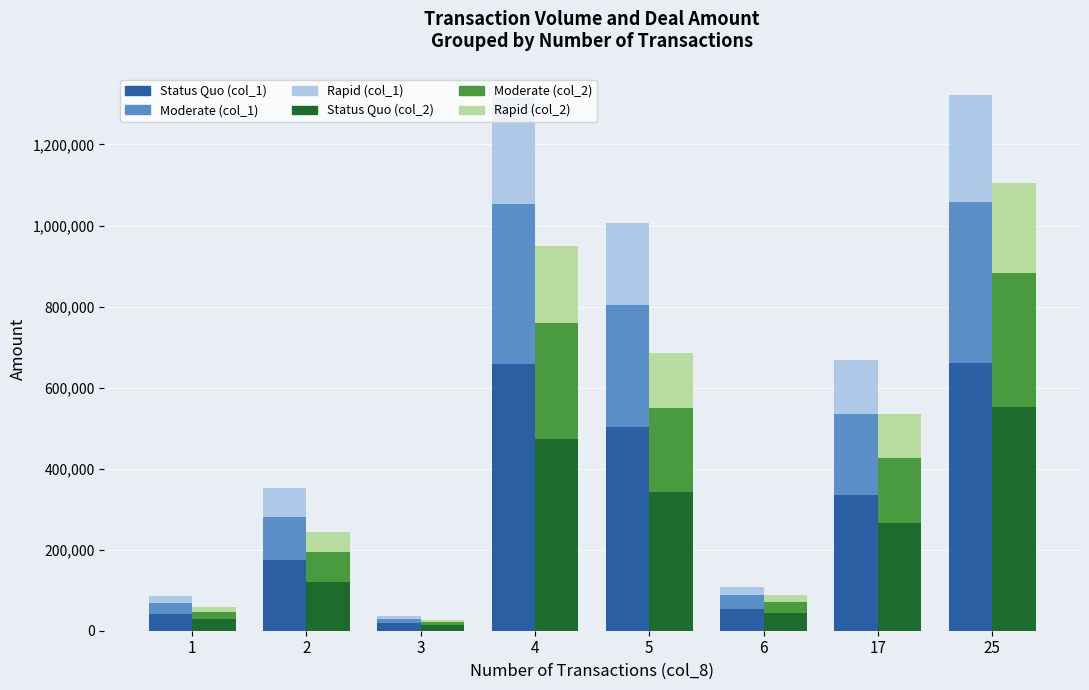

Which series has the largest total across all categories?

Status Quo (col_1)